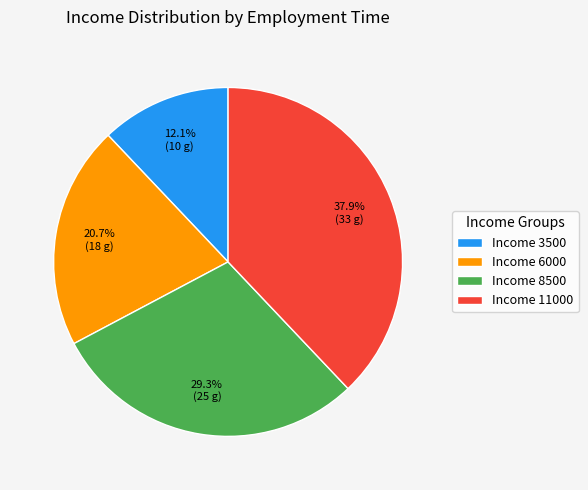

Count the number of slices in the pie.

4